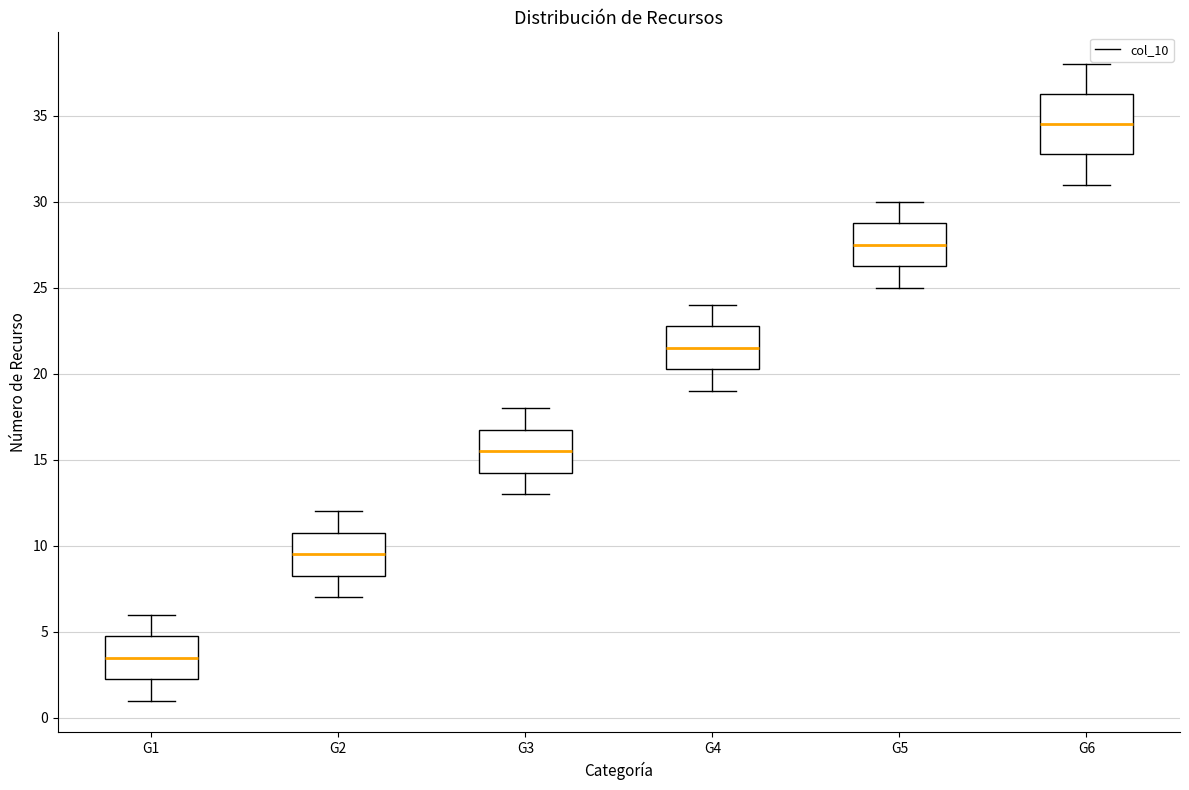

Which box is the tallest, from its lower edge to its upper edge?

G6